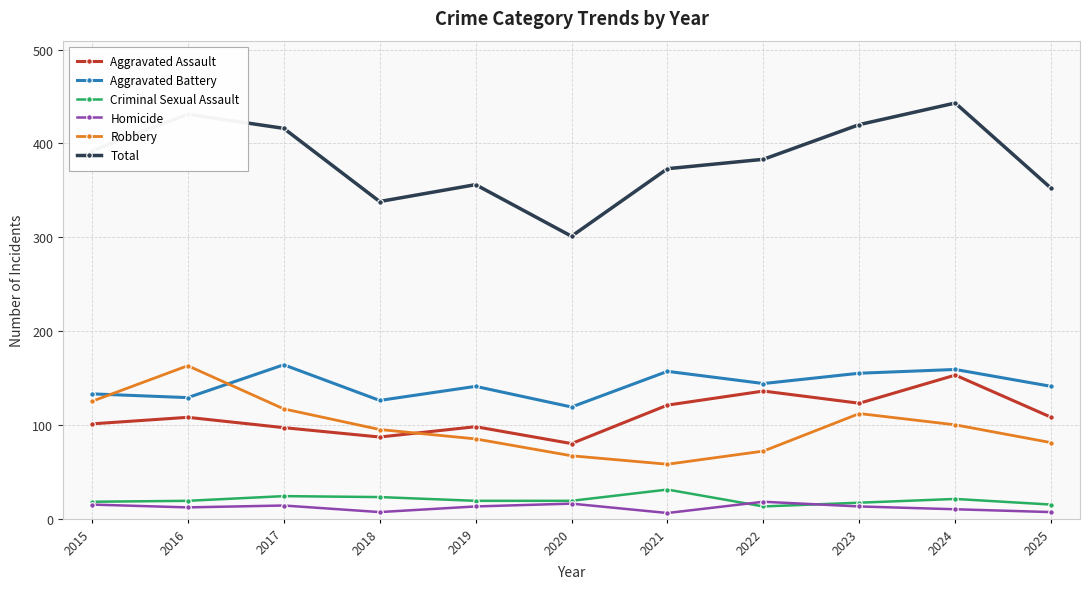

What is the difference between the highest and lowest values at 2025?

345